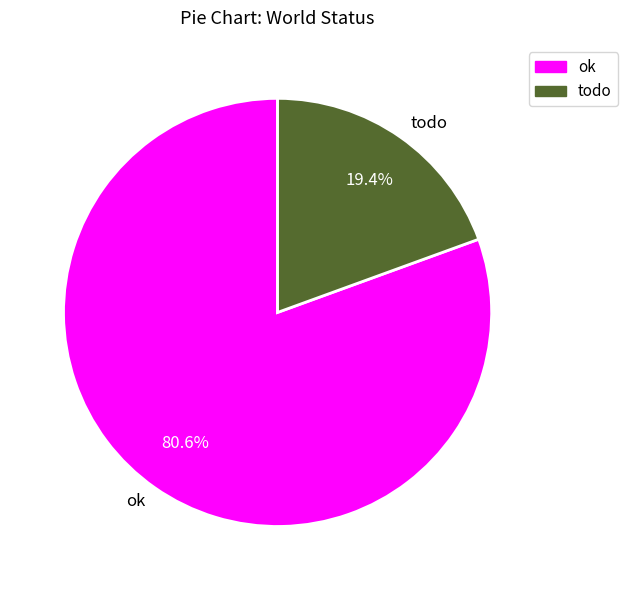

The ok slice represents 93% of the pie. True or false?

False